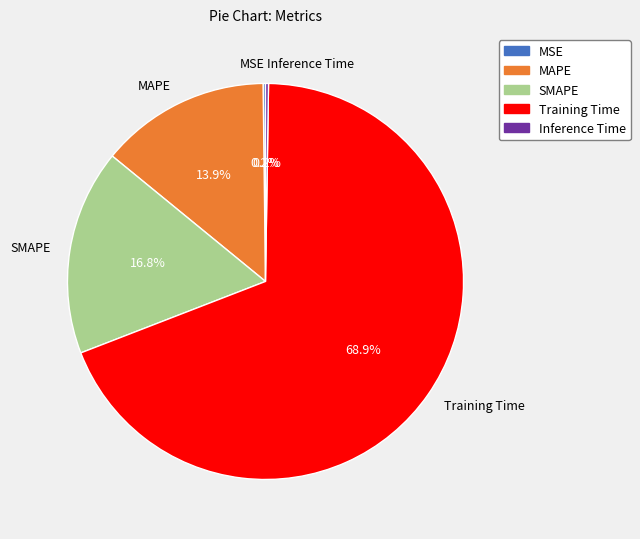

What percentage is the SMAPE slice, to the nearest percent?

17%